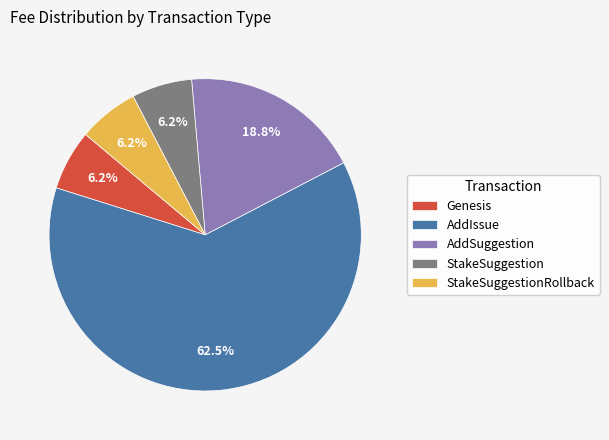

Between AddSuggestion and AddIssue, which is larger?

AddIssue